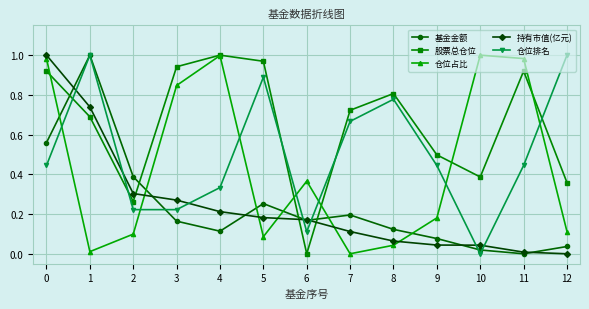

What is the sum of the 仓位占比 values at 5 and 10?

1.1